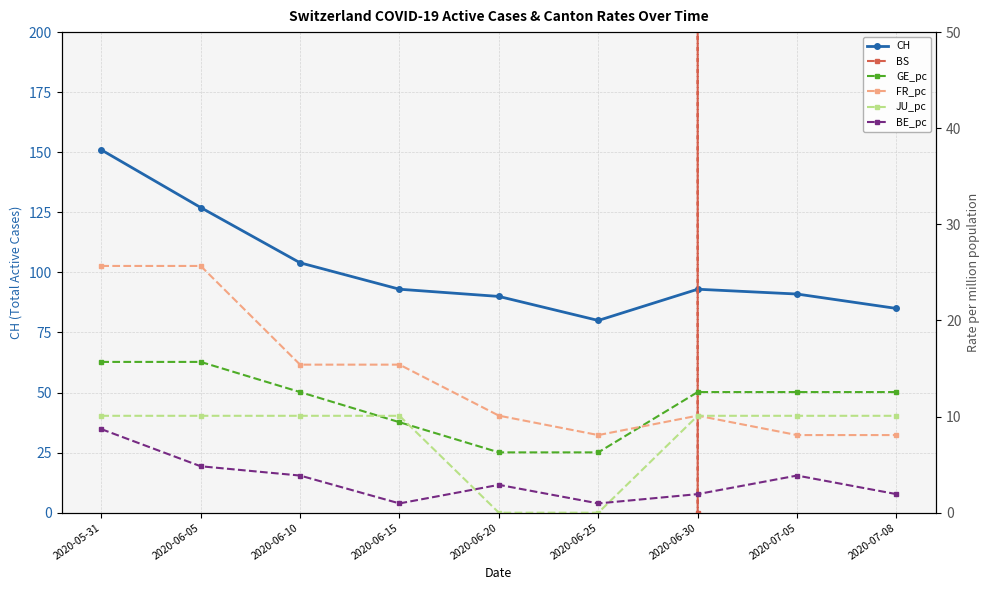

What are all the series names shown in the legend?

CH, BS, GE_pc, FR_pc, JU_pc, BE_pc